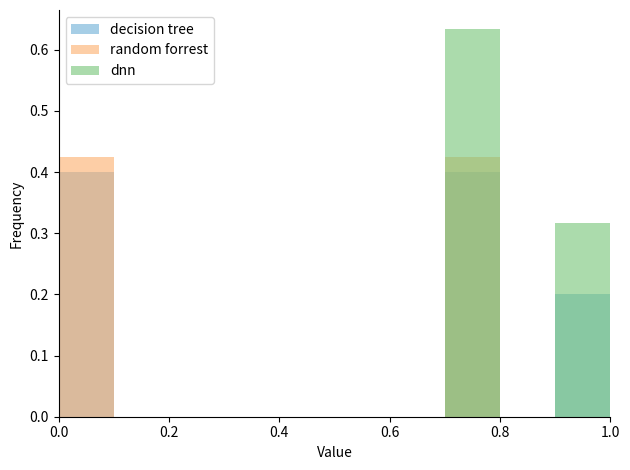

True or false: random forrest has a value of 0.0 at 8.

True